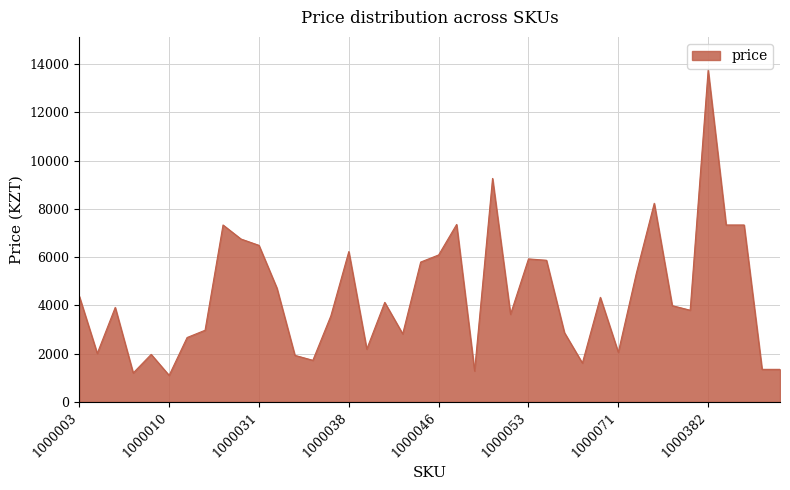

What is the maximum value shown in the chart?

13750